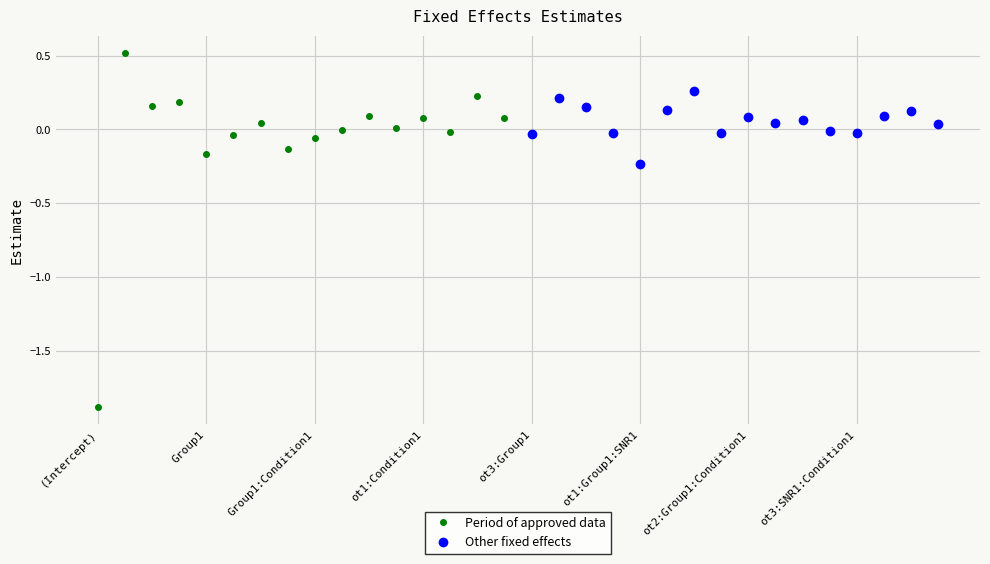

How many lines are shown in the chart?

2